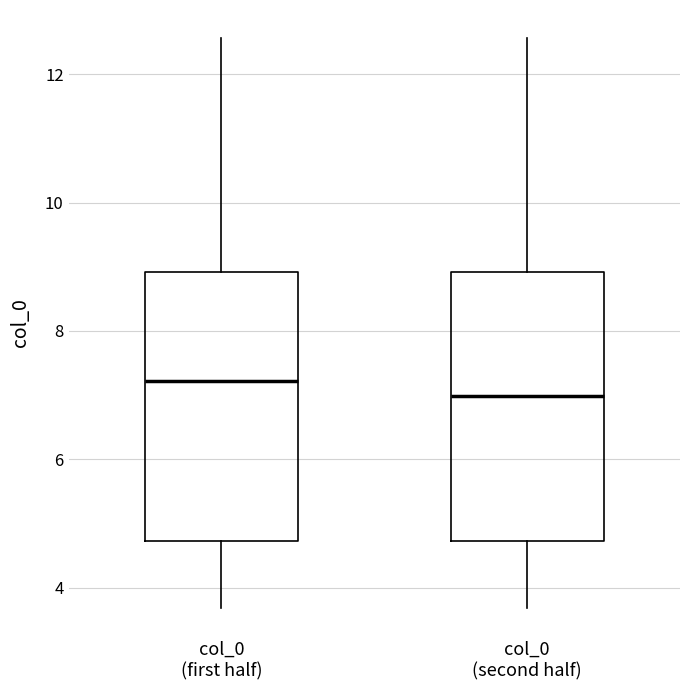

Which box has the lowest median line?

col_0 (second half)